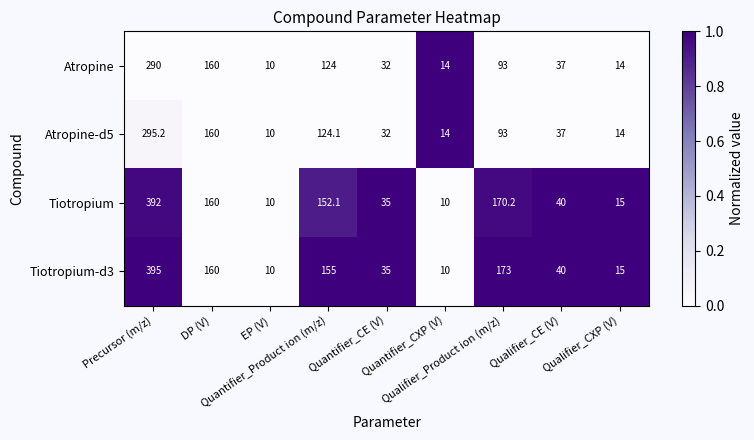

What is the minimum value shown in the chart?

10.0